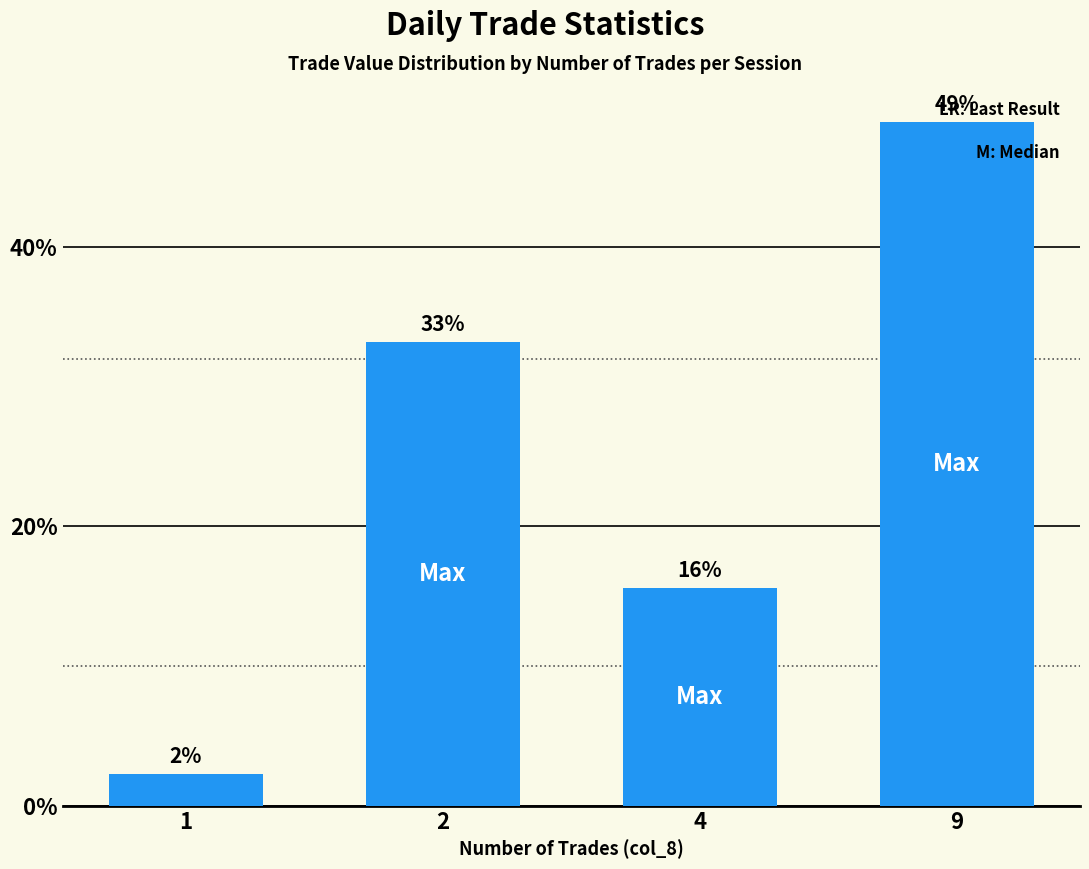

How many bars are there in total?

4